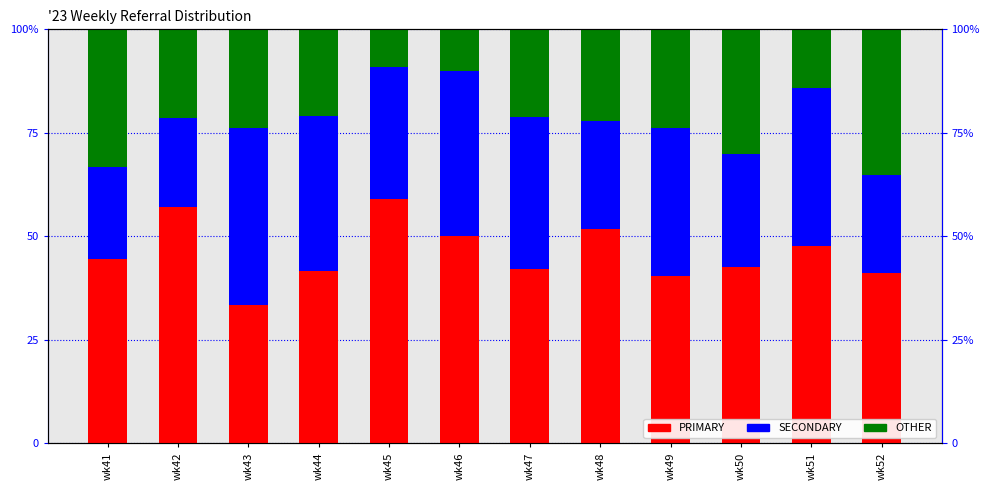

How many bars are there in total?

36